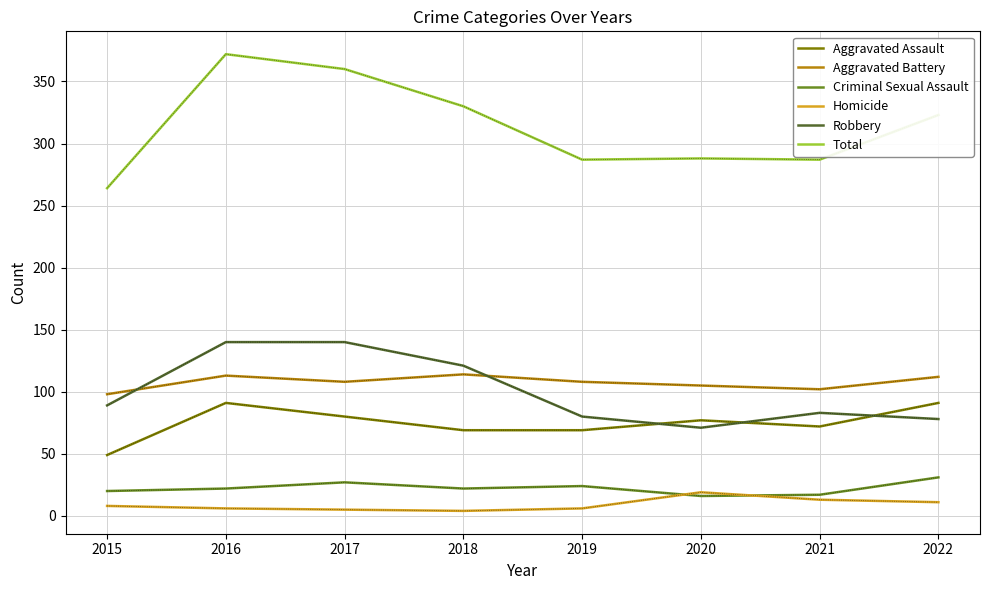

Is it true that Criminal Sexual Assault equals 31 at 2022?

True